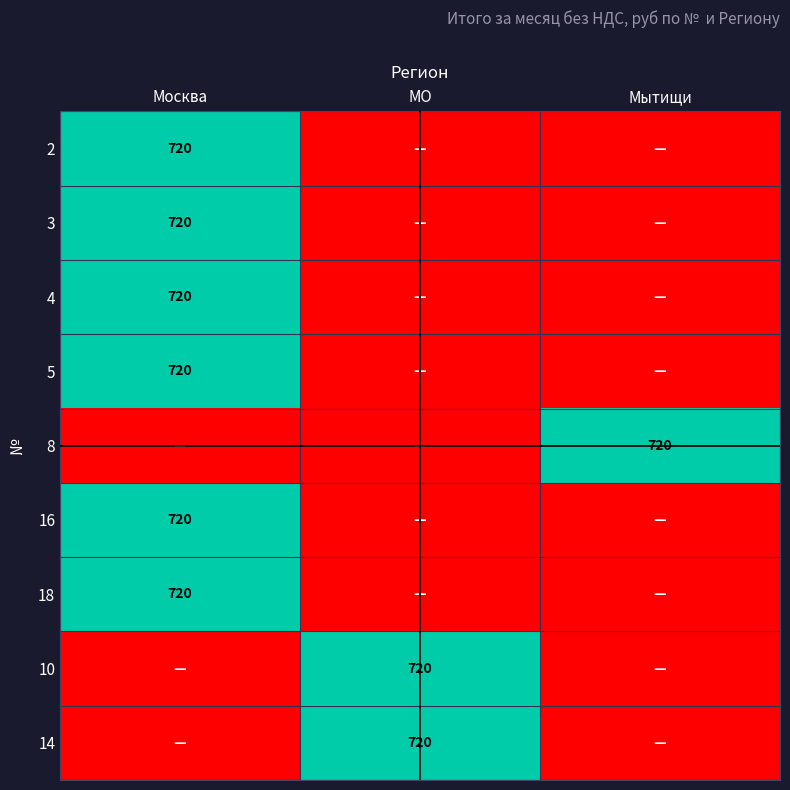

The value of 18 at Москва is 468. True or false?

False